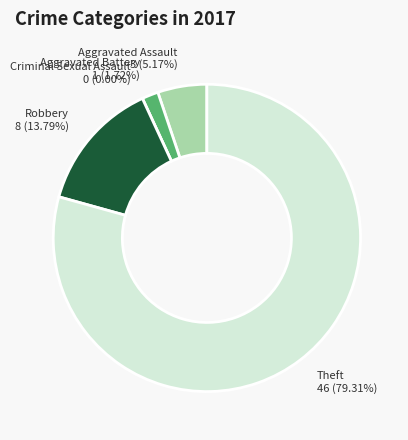

Combined, do Criminal Sexual Assault and Aggravated Battery account for over 50%?

No